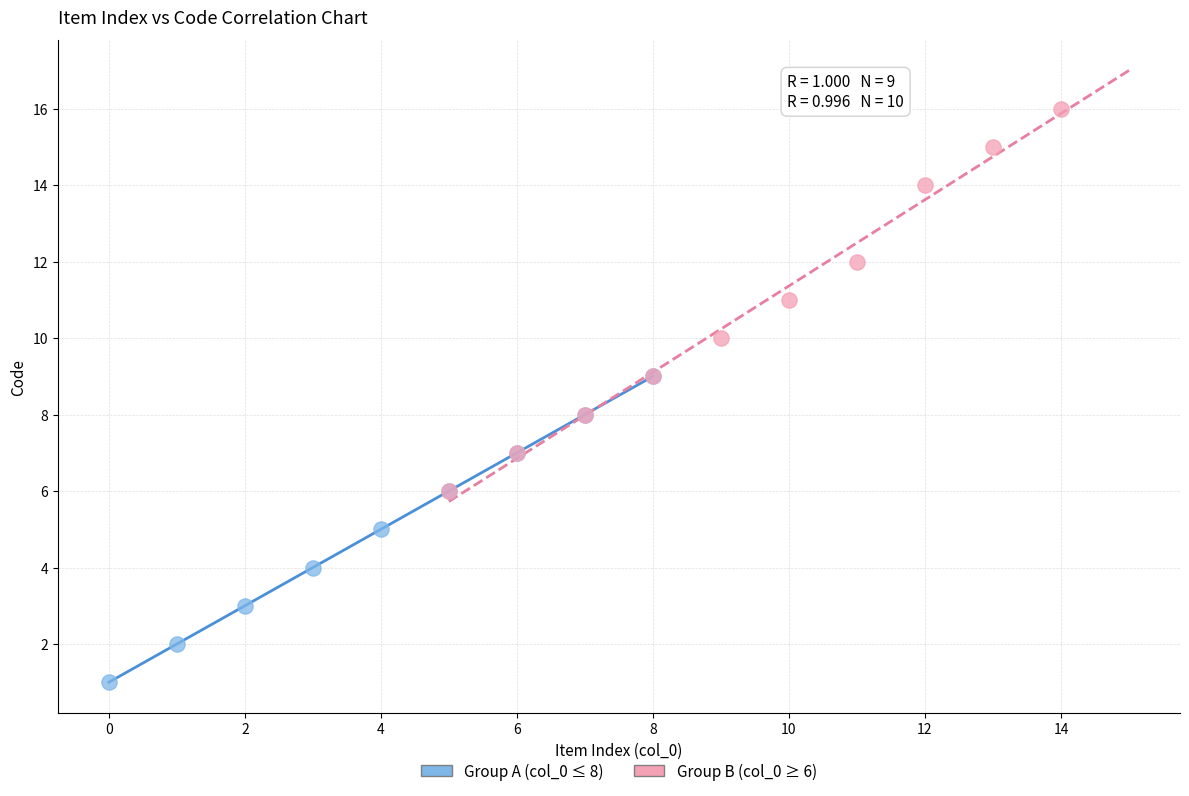

Which series contains the highest Y value?

Group B (col_0 ≥ 6)